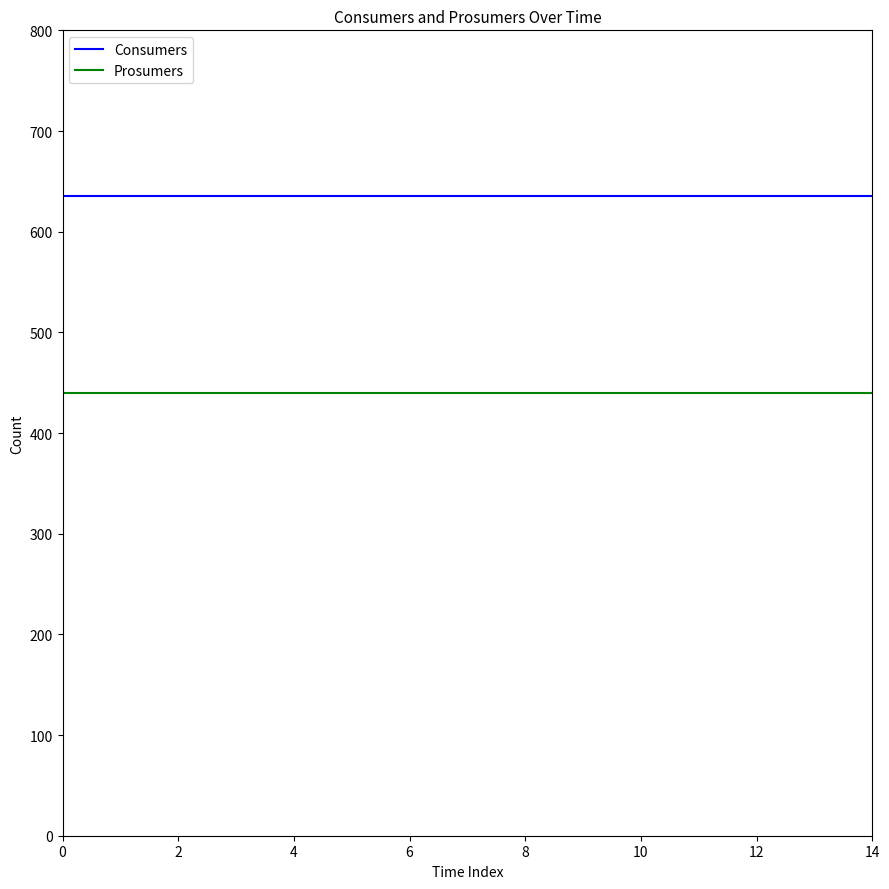

Which series has the largest total across all categories?

Consumers